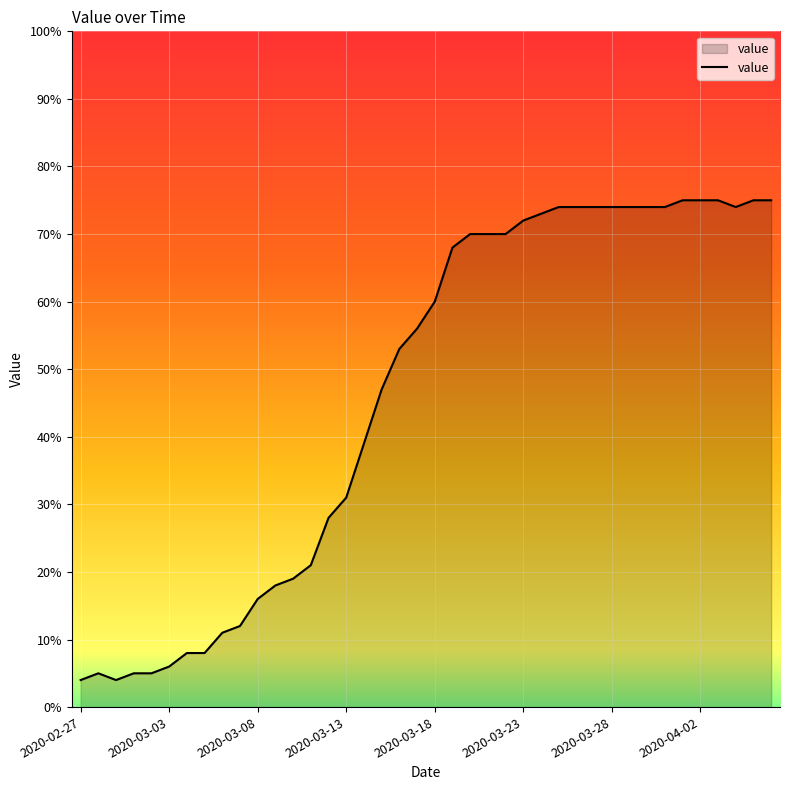

What is the difference between the maximum and minimum values?

71